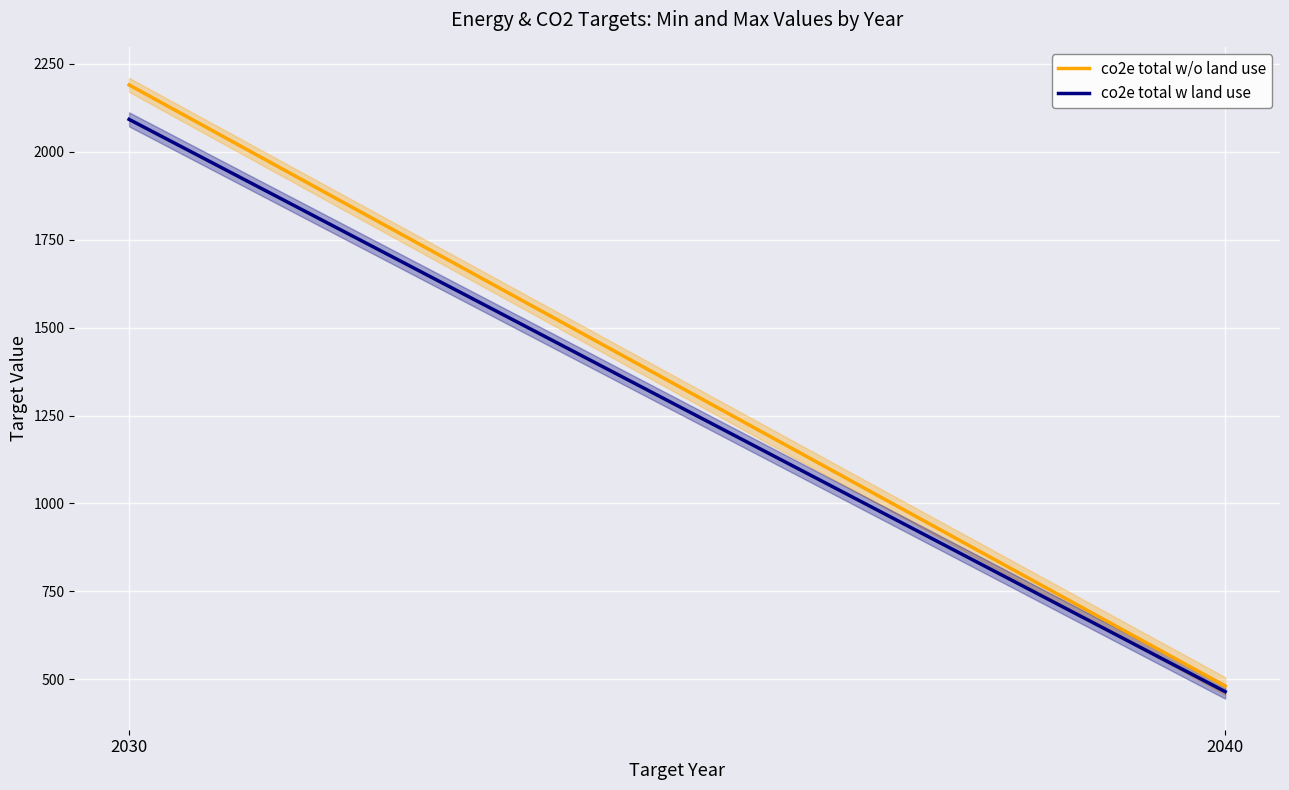

What is the sum of all co2e total w/o land use values?

2671